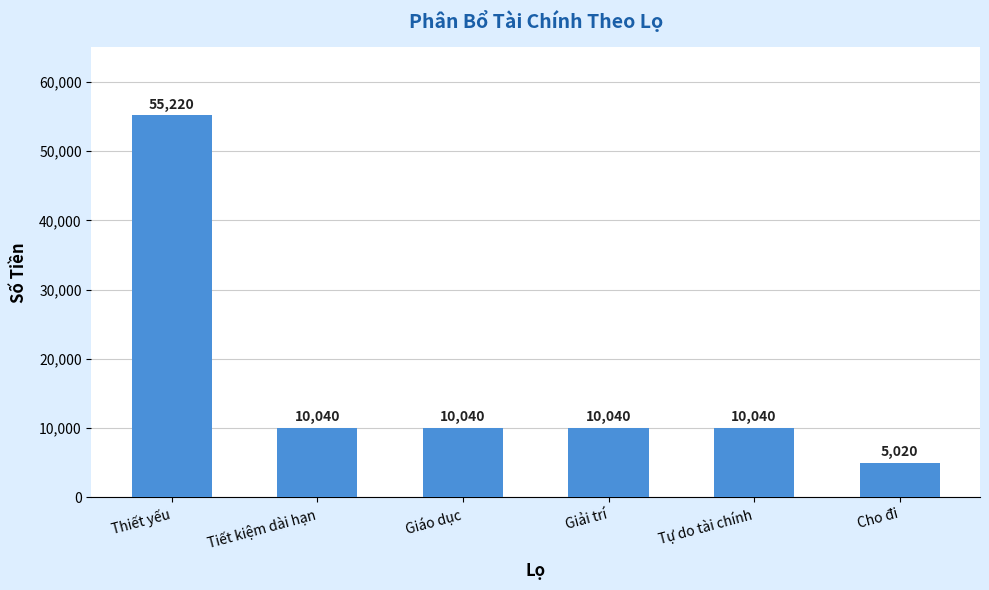

What is the label of the 4th bar from the right?

Giáo dục